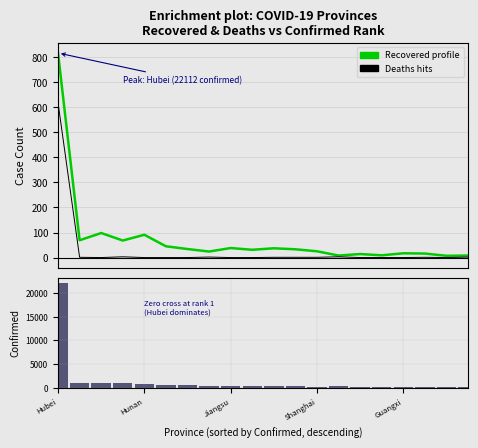

How many values in the Deaths (Hits) series exceed 1?

5